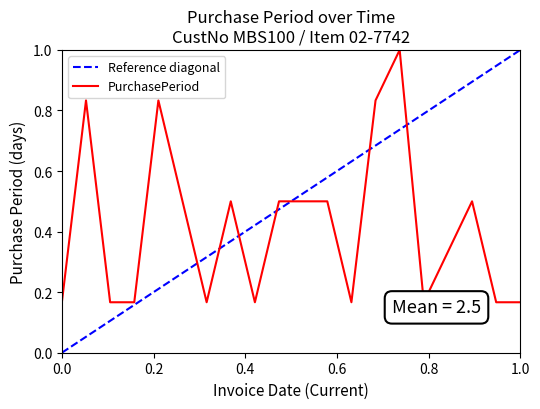

Which series has the widest spread of values?

Reference diagonal